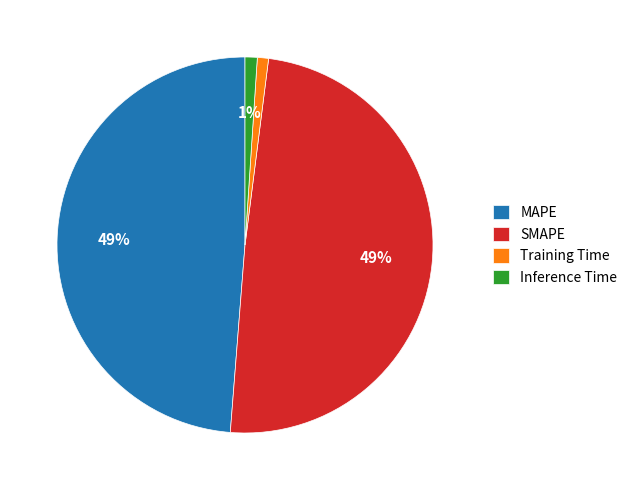

To the nearest percent, what is the difference between the Training Time and MAPE slice percentages?

48%